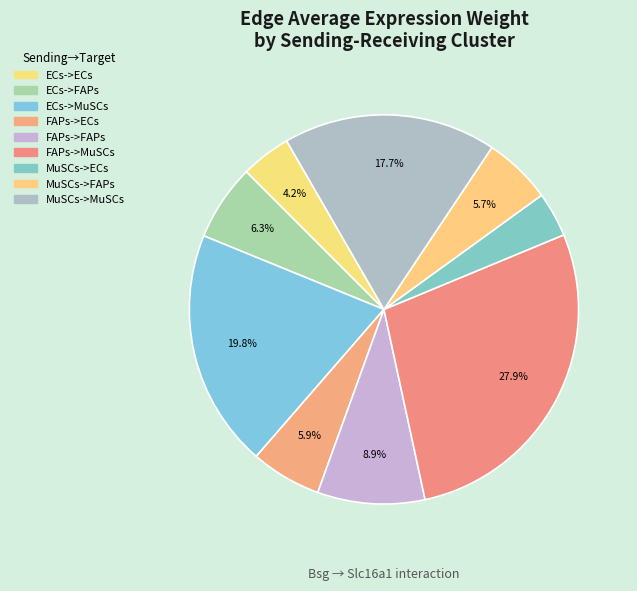

To the nearest percent, what is the difference between the largest and smallest slice percentages?

24%